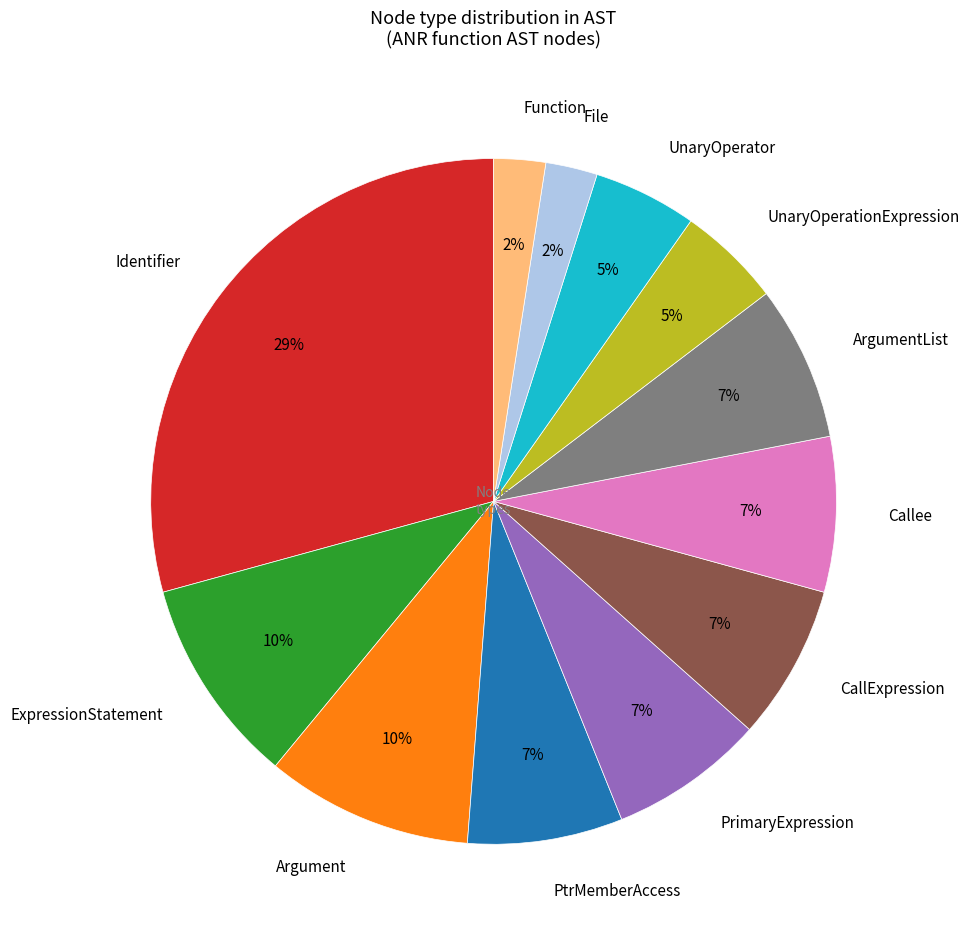

How many segments does this pie chart have?

12